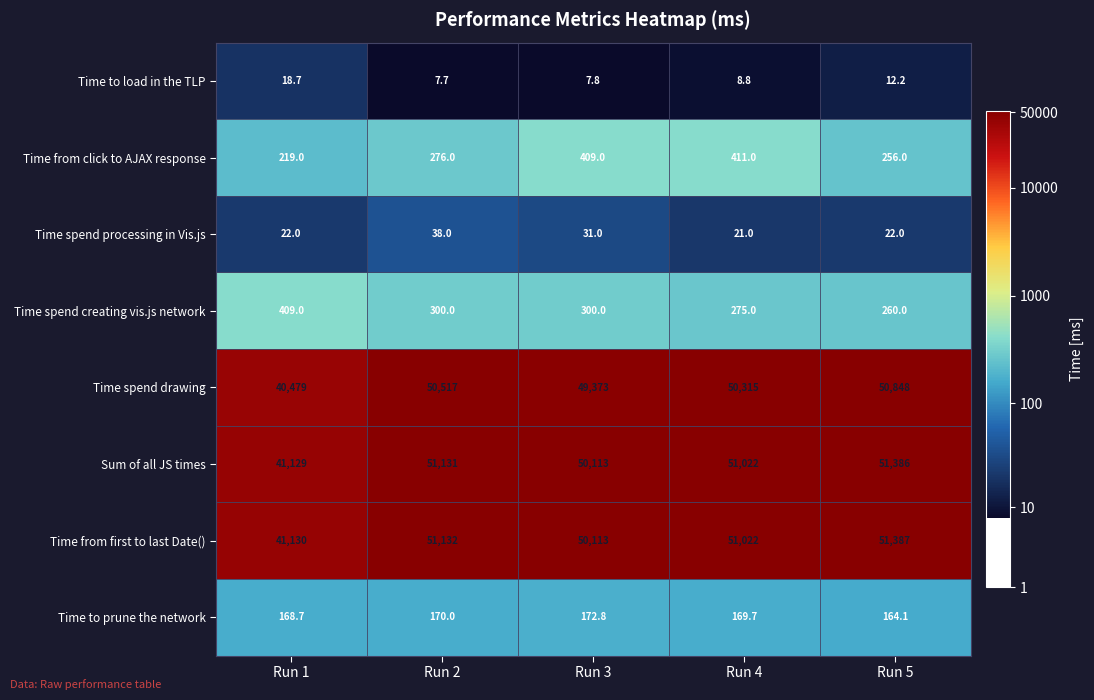

What is the sum of all Time from click to AJAX response values?

1571.0